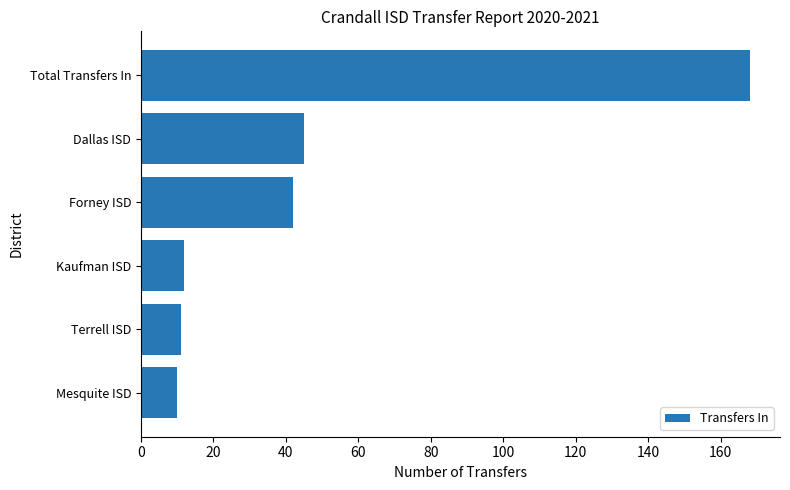

Which category has the highest value across all series?

Total Transfers In